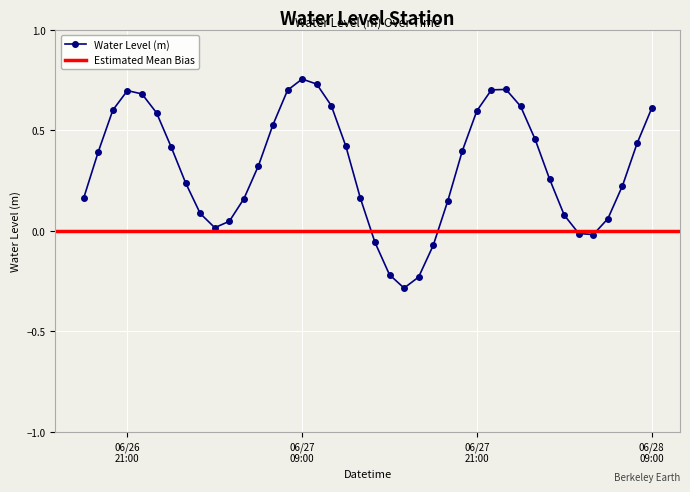

How many values are below 0?

7